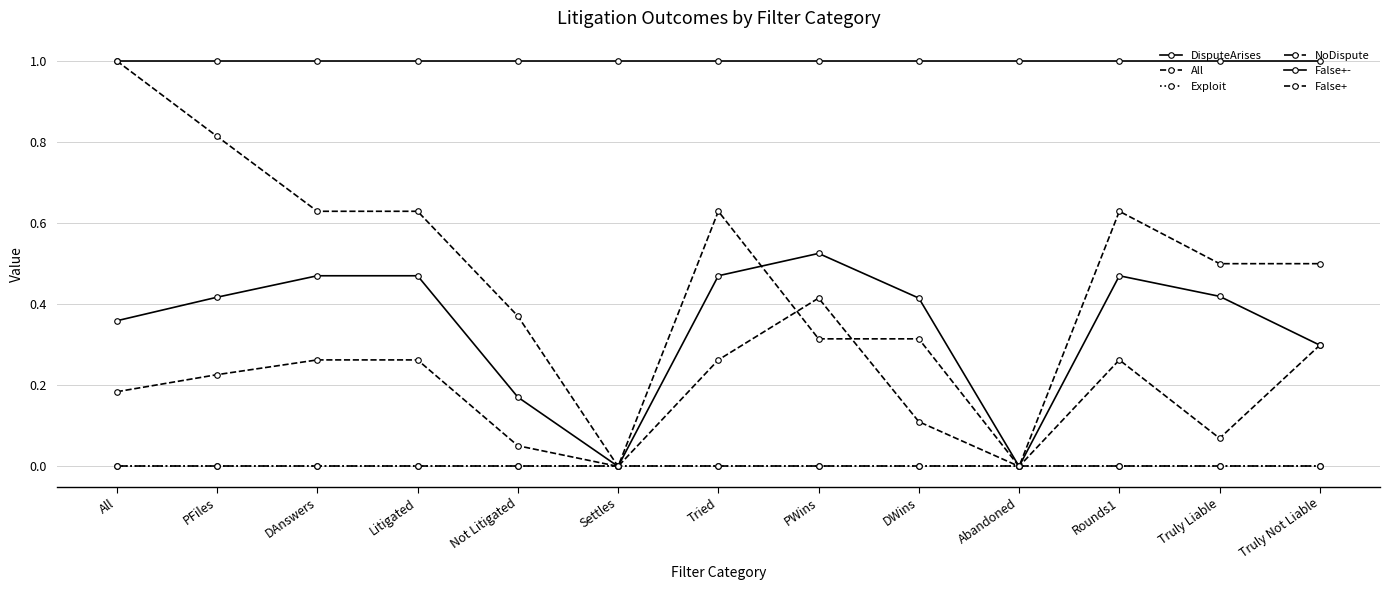

At which label is All closest to 0?

Settles